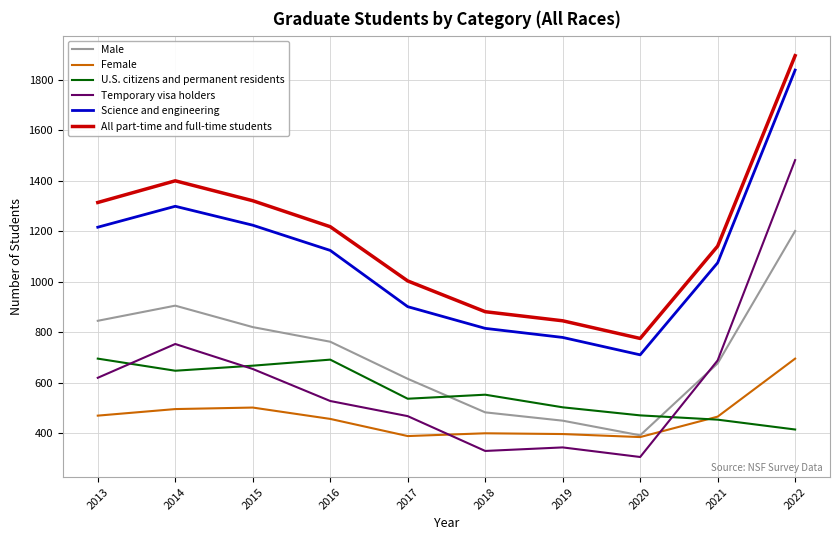

The Female series shows 384 at 2020. True or false?

True